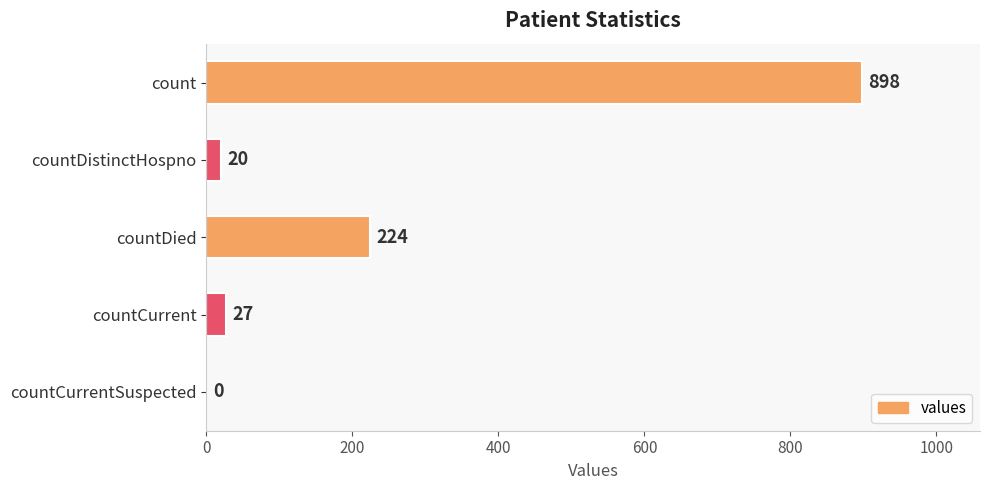

The value at countCurrent is 27. True or false?

True